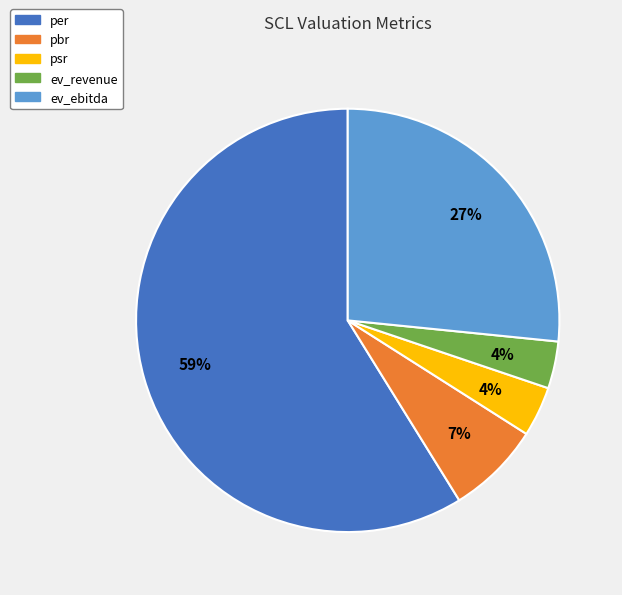

Which category has the biggest portion of the pie?

per